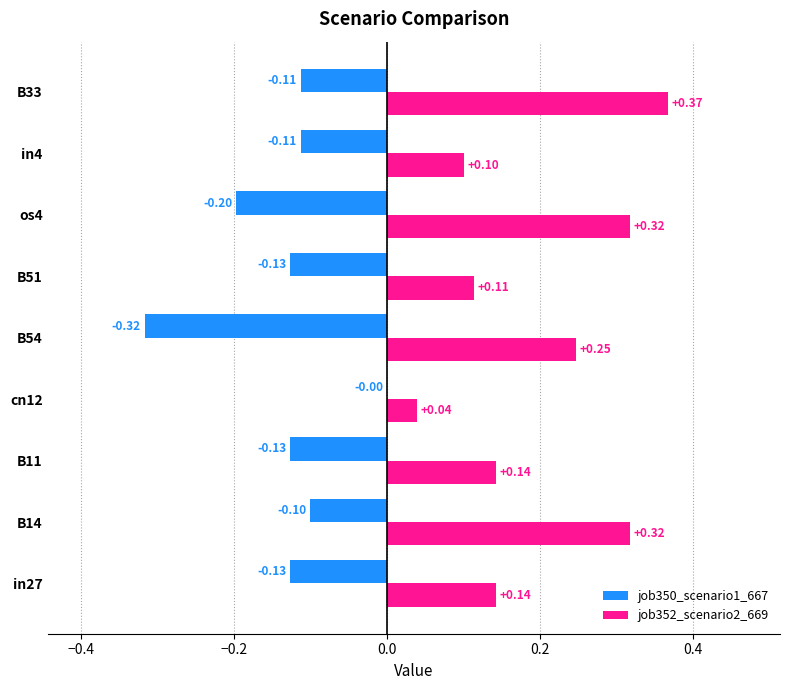

Which series changed the most between in27 and os4?

job352_scenario2_669